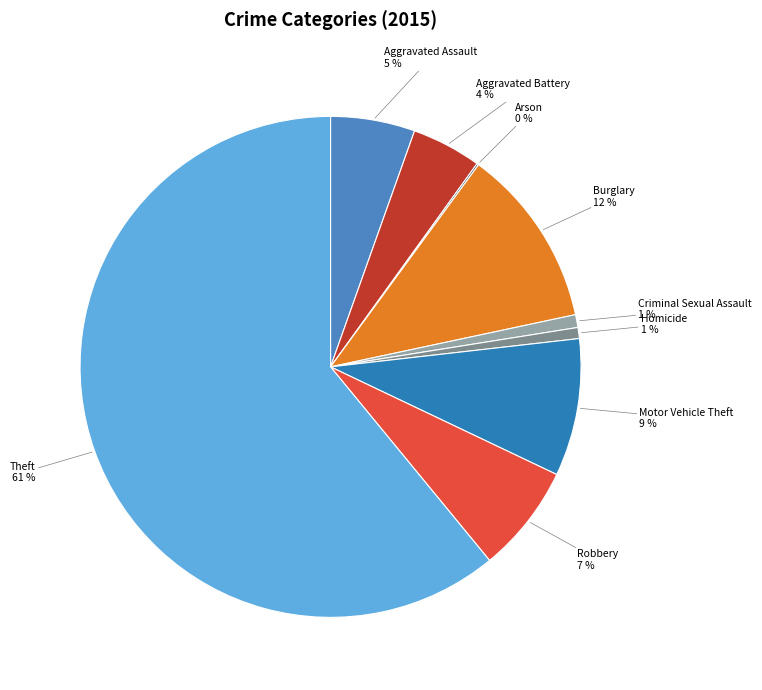

What is the smallest slice in the pie chart?

Arson